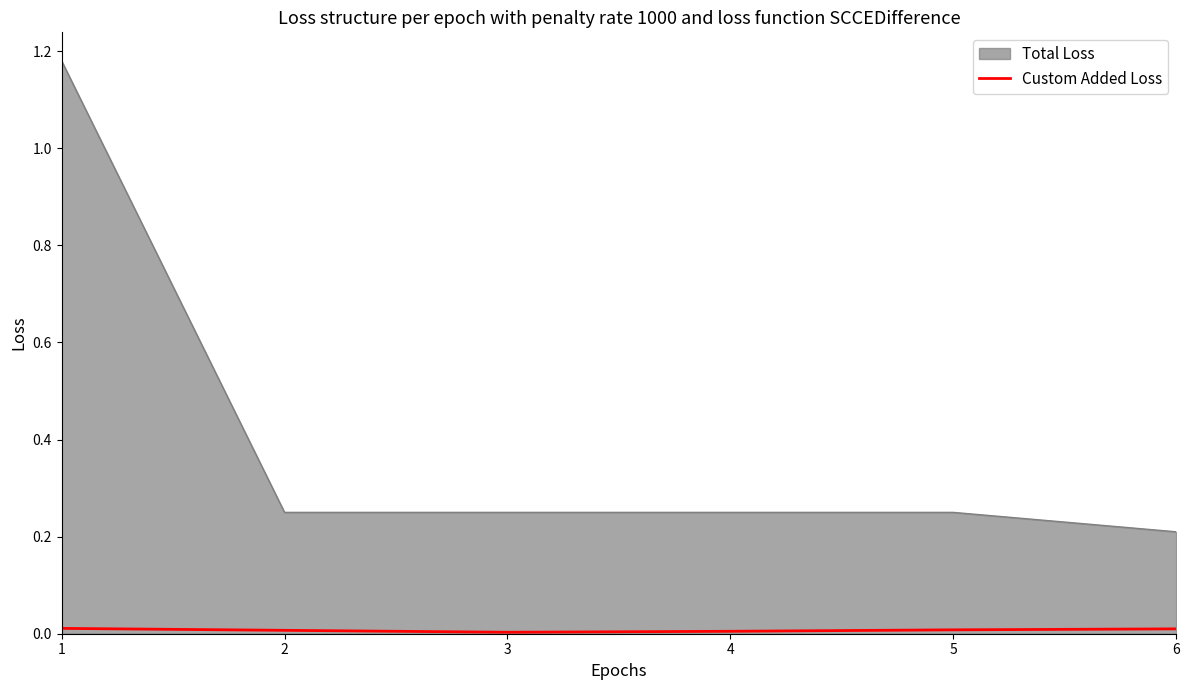

Where is the first local minimum?

3